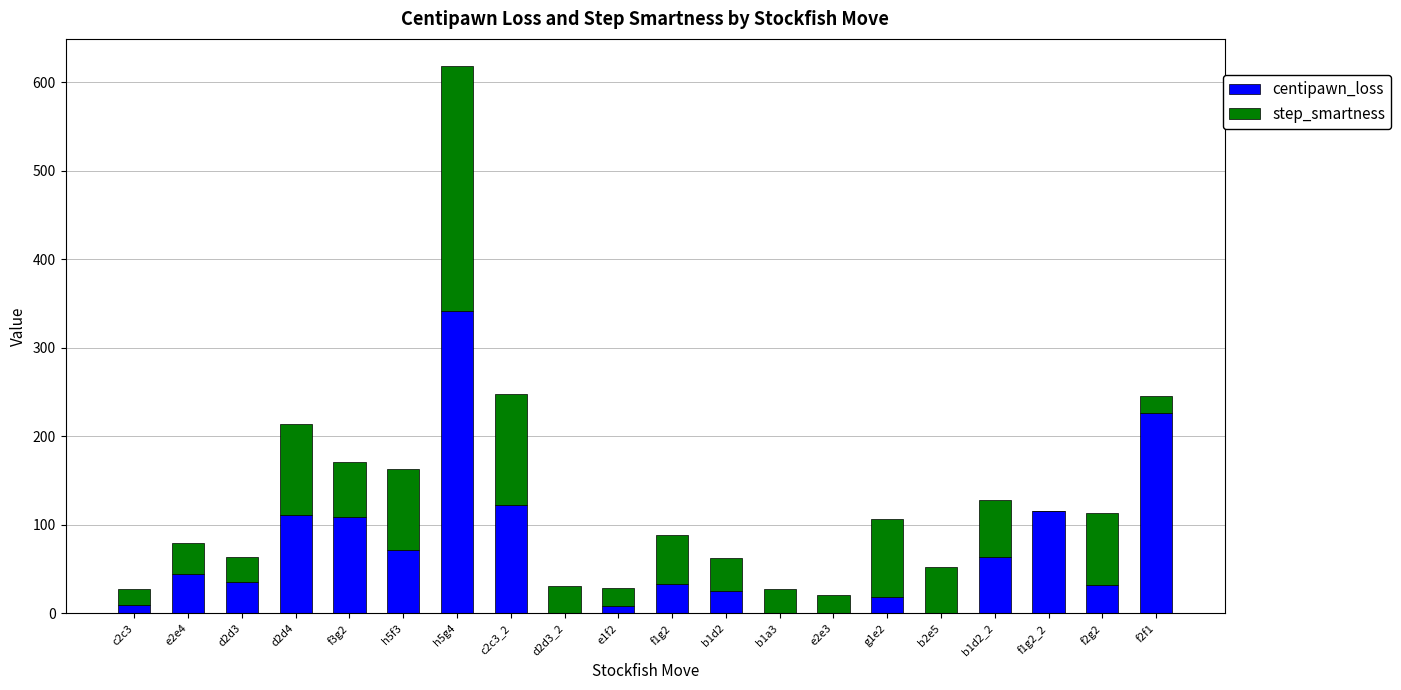

What is the sum of the centipawn_loss values at f1g2 and c2c3_2?

155